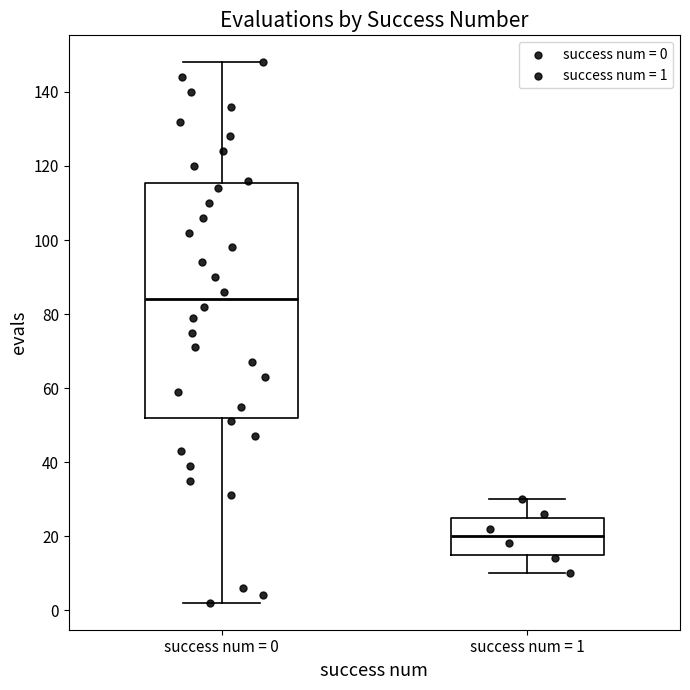

Which box is the tallest, from its lower edge to its upper edge?

success num = 0